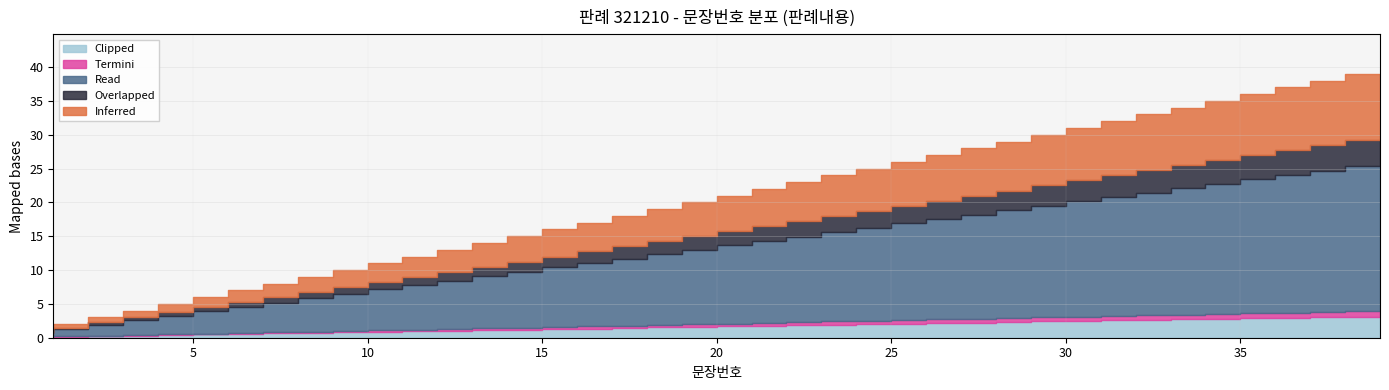

Reading left to right, list all the values displayed in this chart.

1=1	2=2	3=3	4=4	5=5	6=6	7=7	8=8	9=9	10=10	11=11	12=12	13=13	14=14	15=15	16=16	17=17	18=18	19=19	20=20	21=21	22=22	23=23	24=24	25=25	26=26	27=27	28=28	29=29	30=30	31=31	32=32	33=33	34=34	35=35	36=36	37=37	38=38	39=39